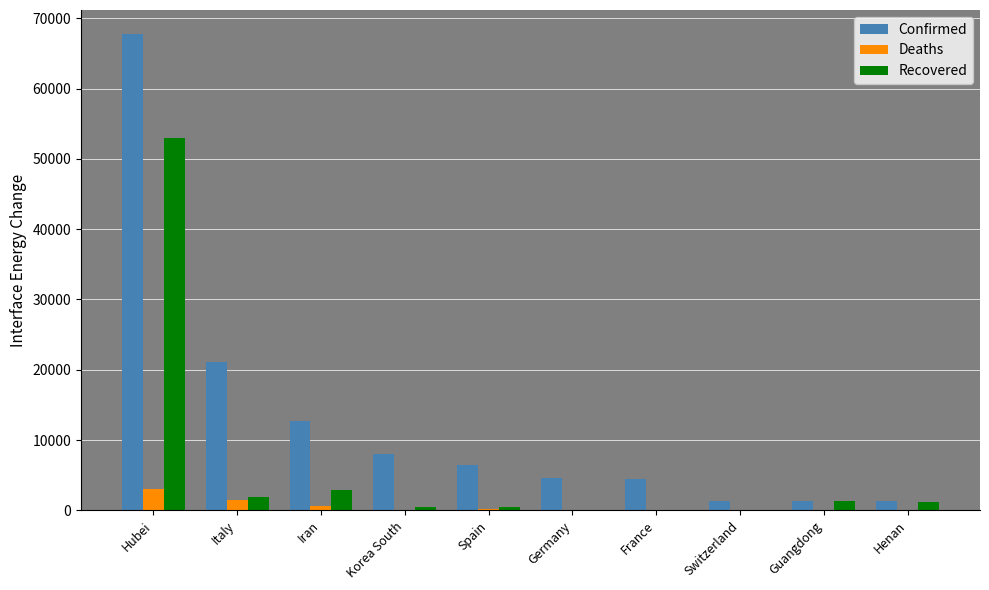

What is the sum of the Deaths values at Iran and Switzerland?

624